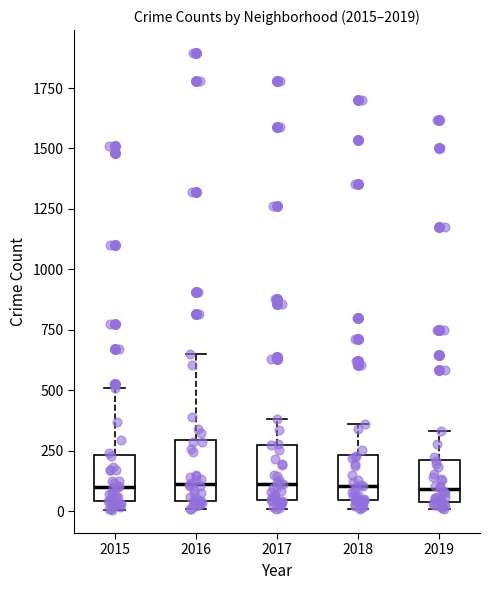

Reading left to right, transcribe this box plot: for each box, give where its median line is, the range the box spans, and where its two whiskers end, as read against the y-axis. The values are not printed on the chart, so give them approximately, as read against the axis.

2015: median 100, box 50 to 250, whiskers 0 to 500
2016: median 100, box 50 to 300, whiskers 0 to 650
2017: median 100, box 50 to 250, whiskers 0 to 400
2018: median 100, box 50 to 250, whiskers 0 to 350
2019: median 100, box 50 to 200, whiskers 0 to 350